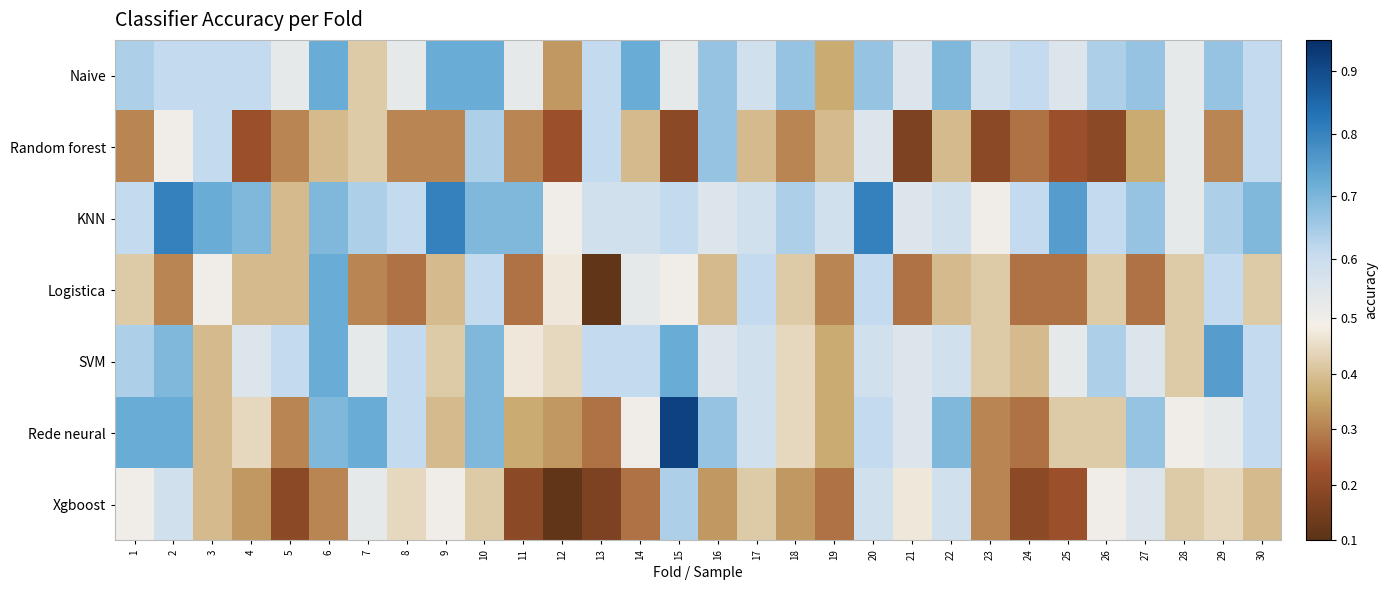

At how many categories does at least one series exceed 0?

30